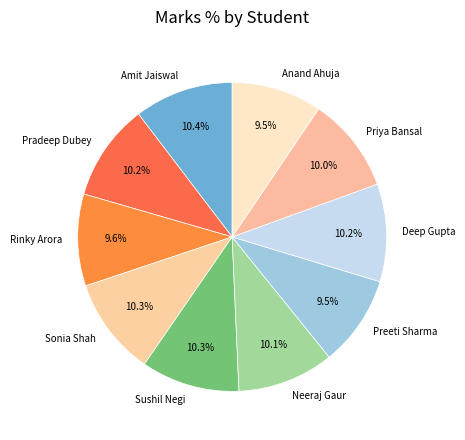

What portion of the pie excludes Anand Ahuja?

90.5%